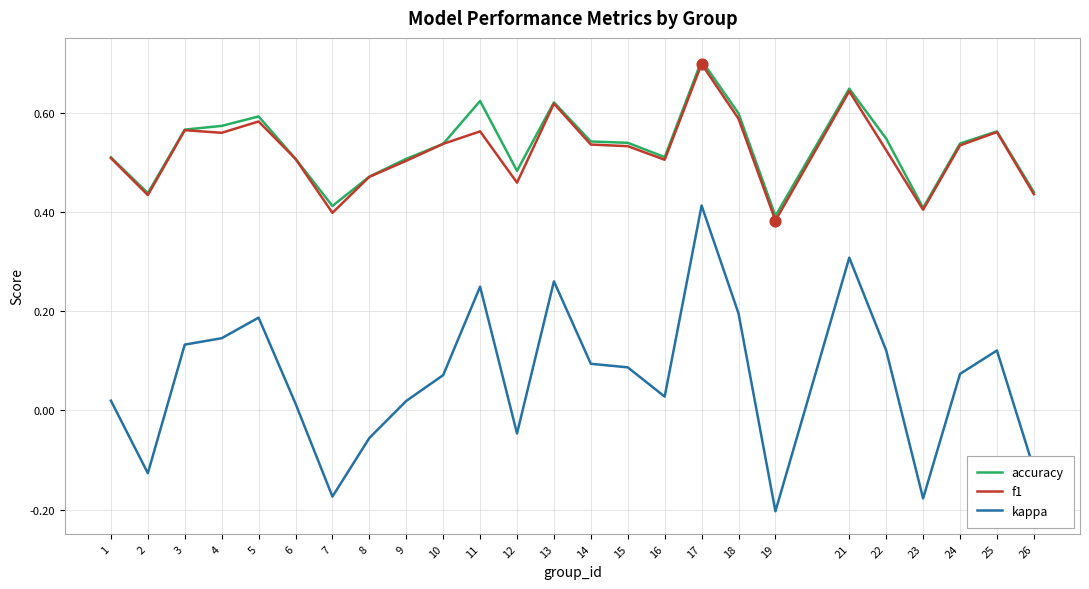

Which series changed the most between 17 and 22?

kappa